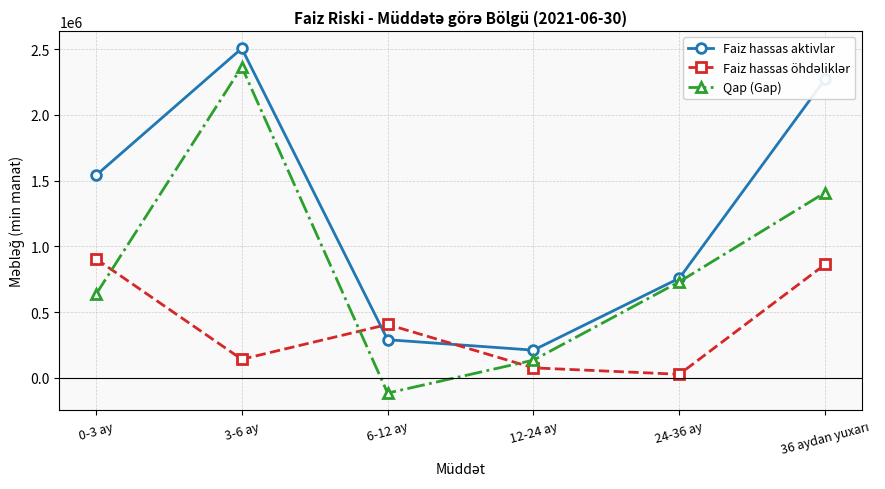

What is the value of the Faiz hassas aktivlar point at the 1st from the left?

1539905.5